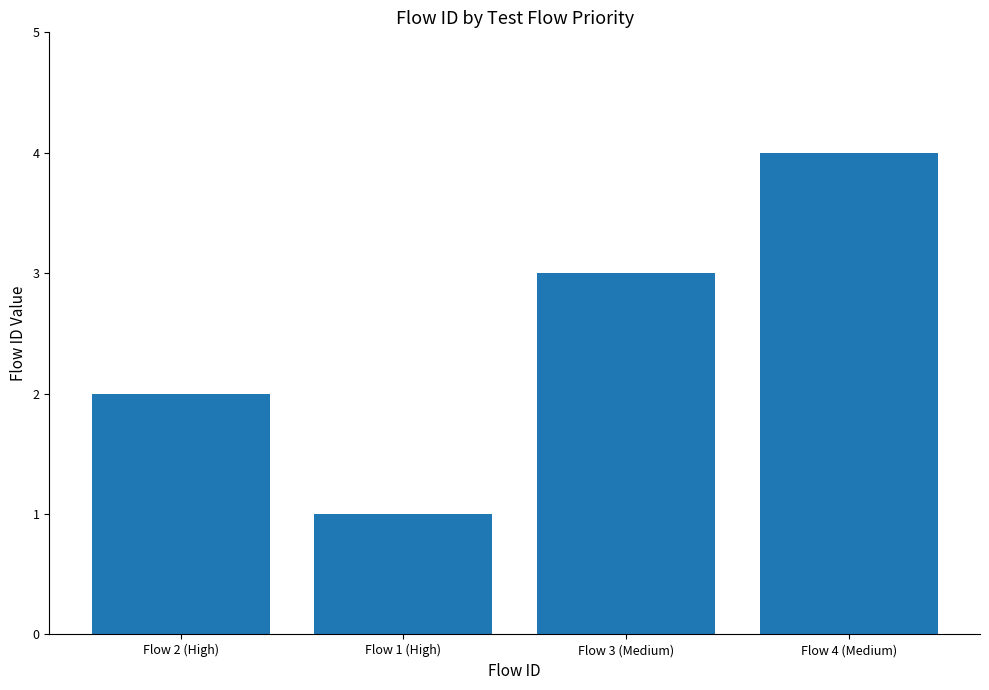

Does the chart contain stacked bars?

No